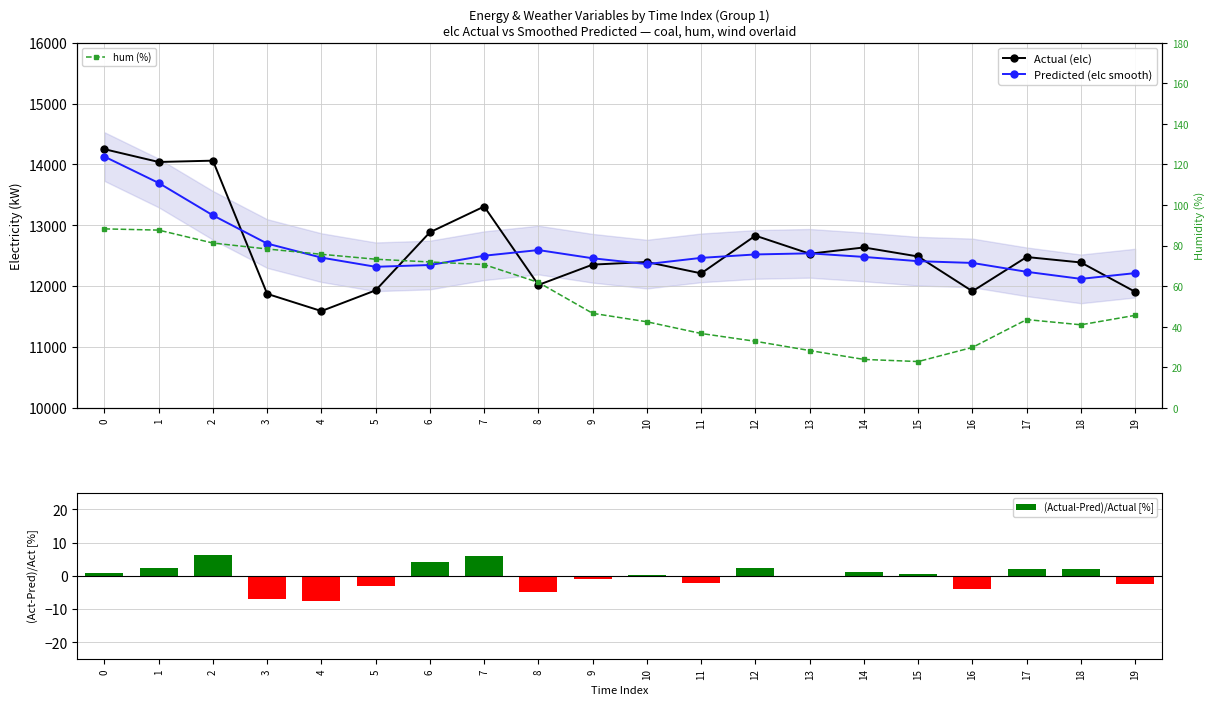

Which category has the highest value in the (Actual-Pred)/Actual [%] series?

2